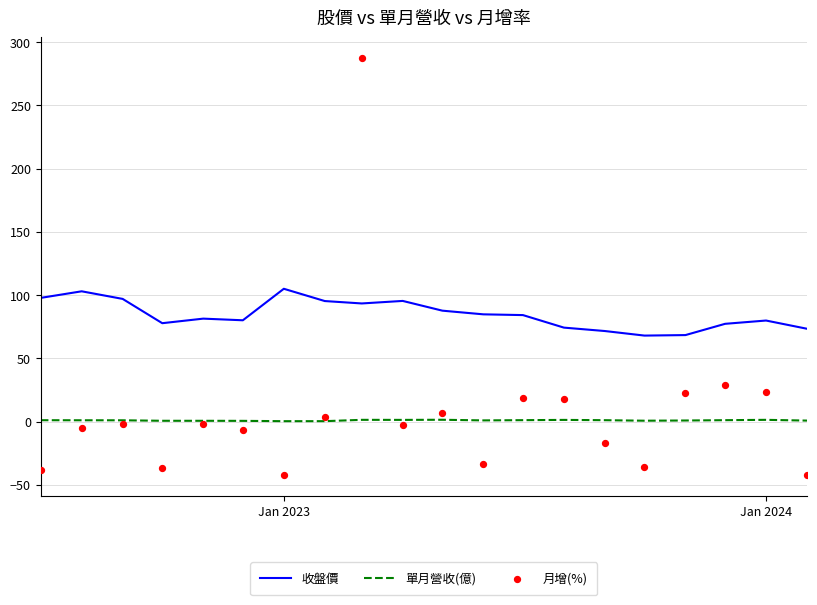

Which series has the widest spread of Y values?

月增(%)